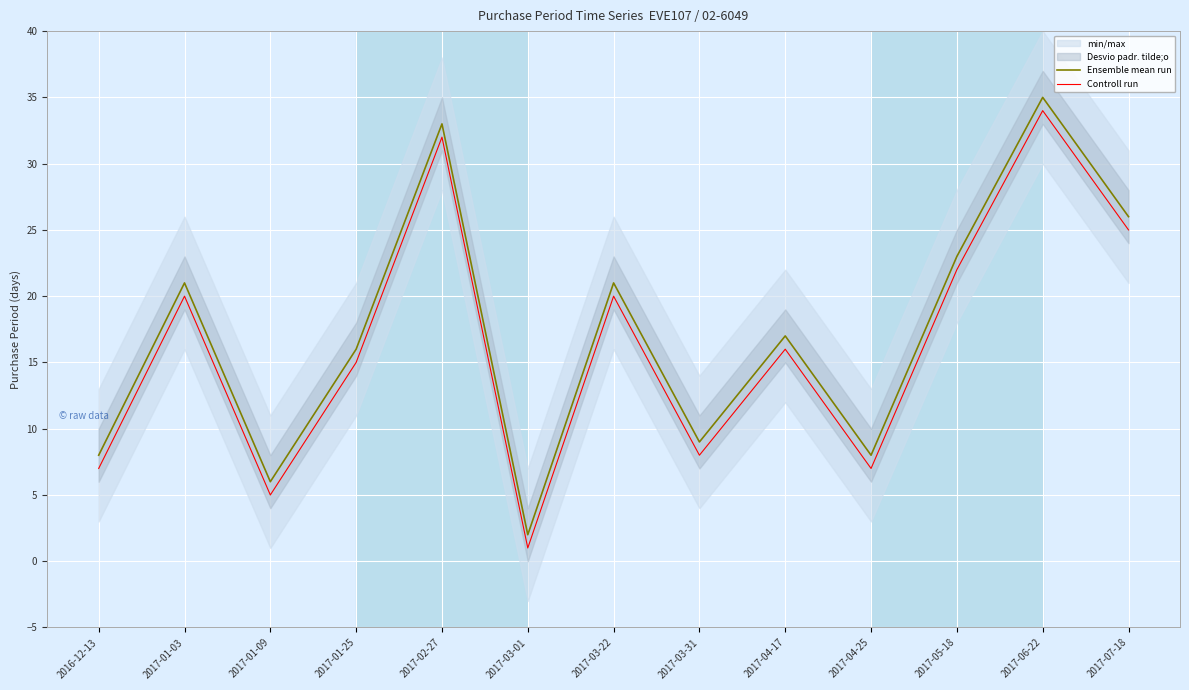

How many values in the Ensemble mean run series are below 17?

6